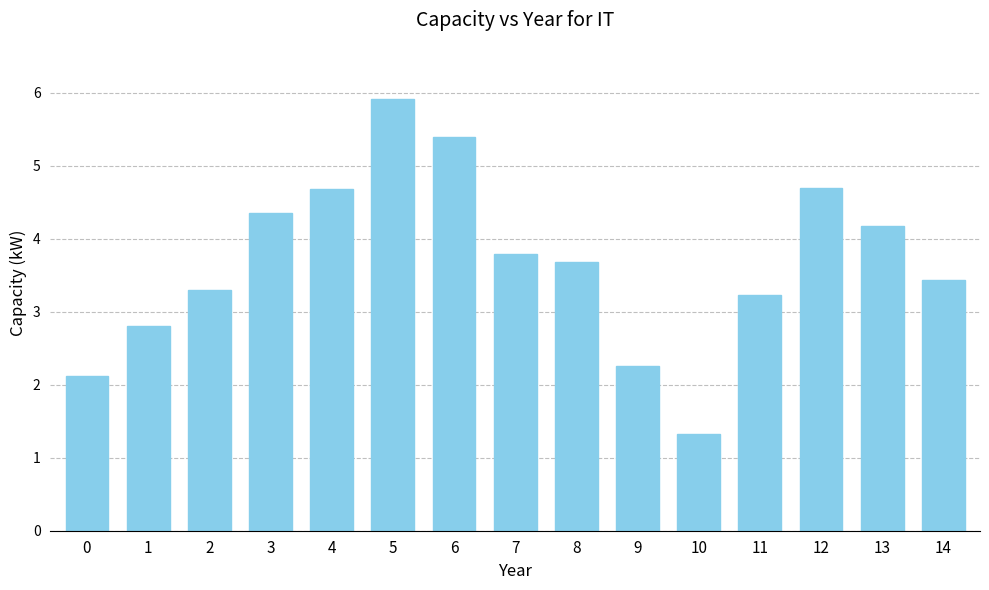

Which category has the lowest value across all series?

10